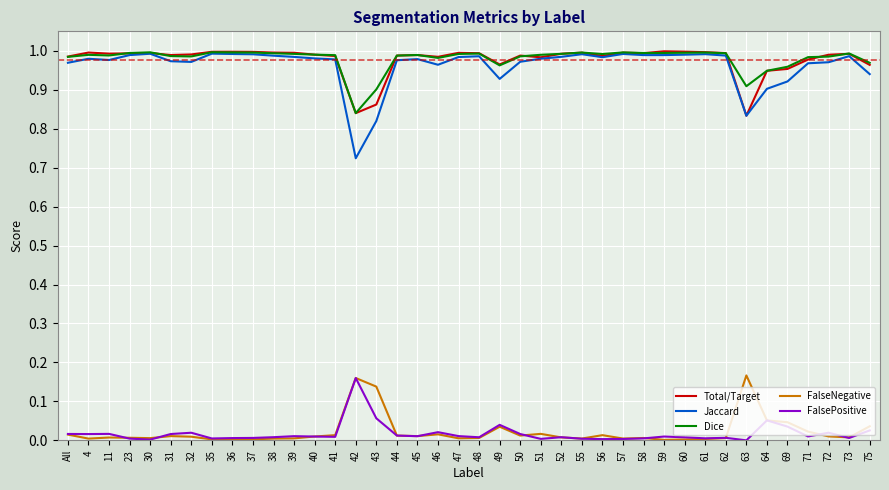

Is the value of FalsePositive at 57 greater than the value of Dice at 69?

No